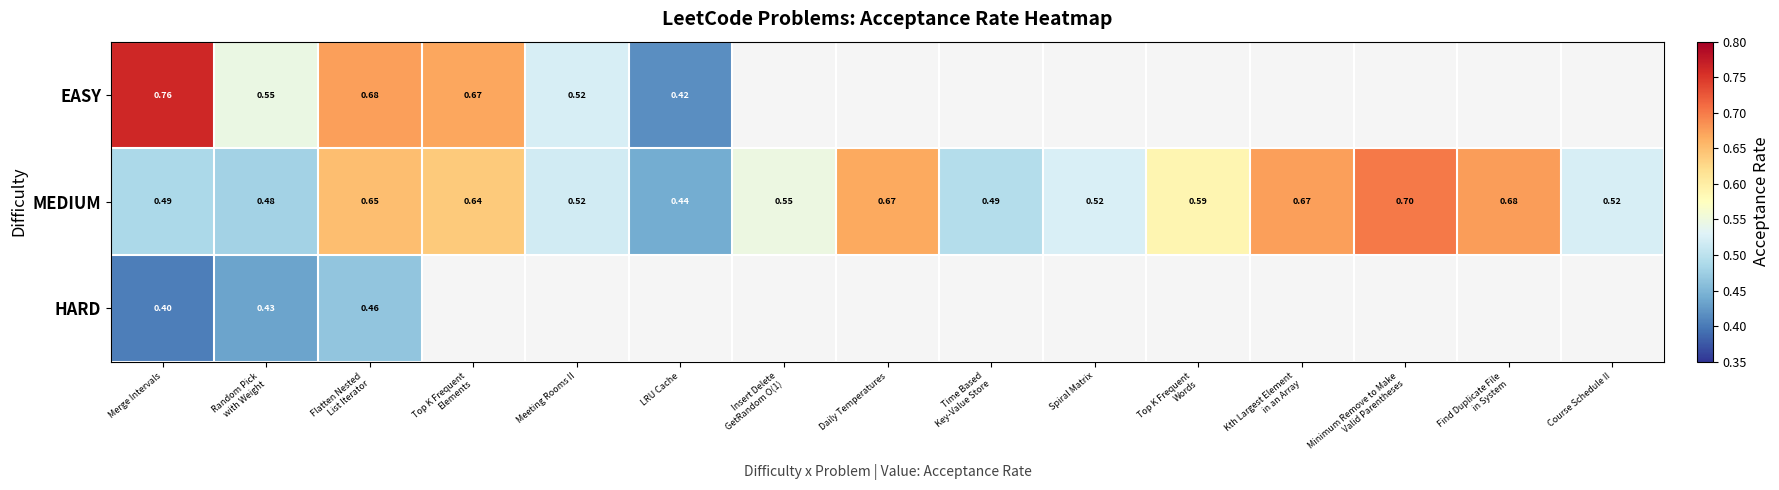

Is the value of MEDIUM at LRU Cache greater than the value of EASY at Merge Intervals?

No